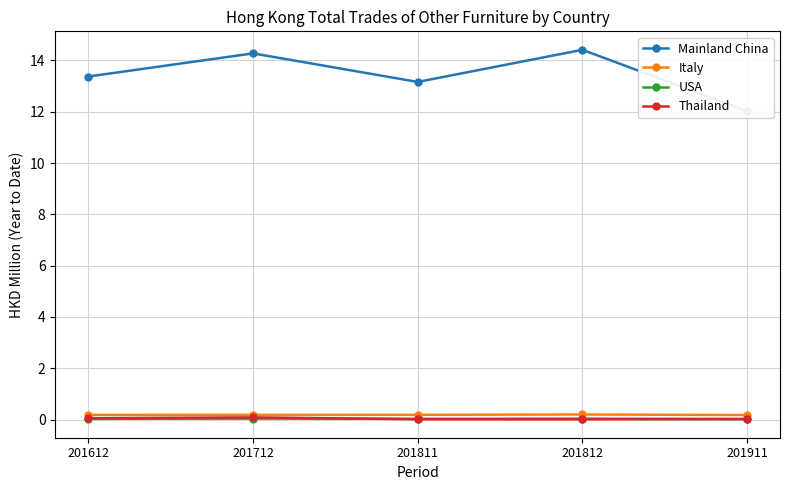

What is the difference between the maximum and minimum values in the Mainland China series?

2.4